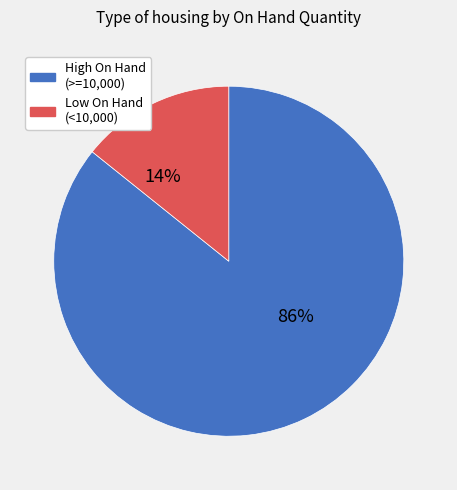

To the nearest percent, what is the difference between the largest and smallest slice percentages?

72%